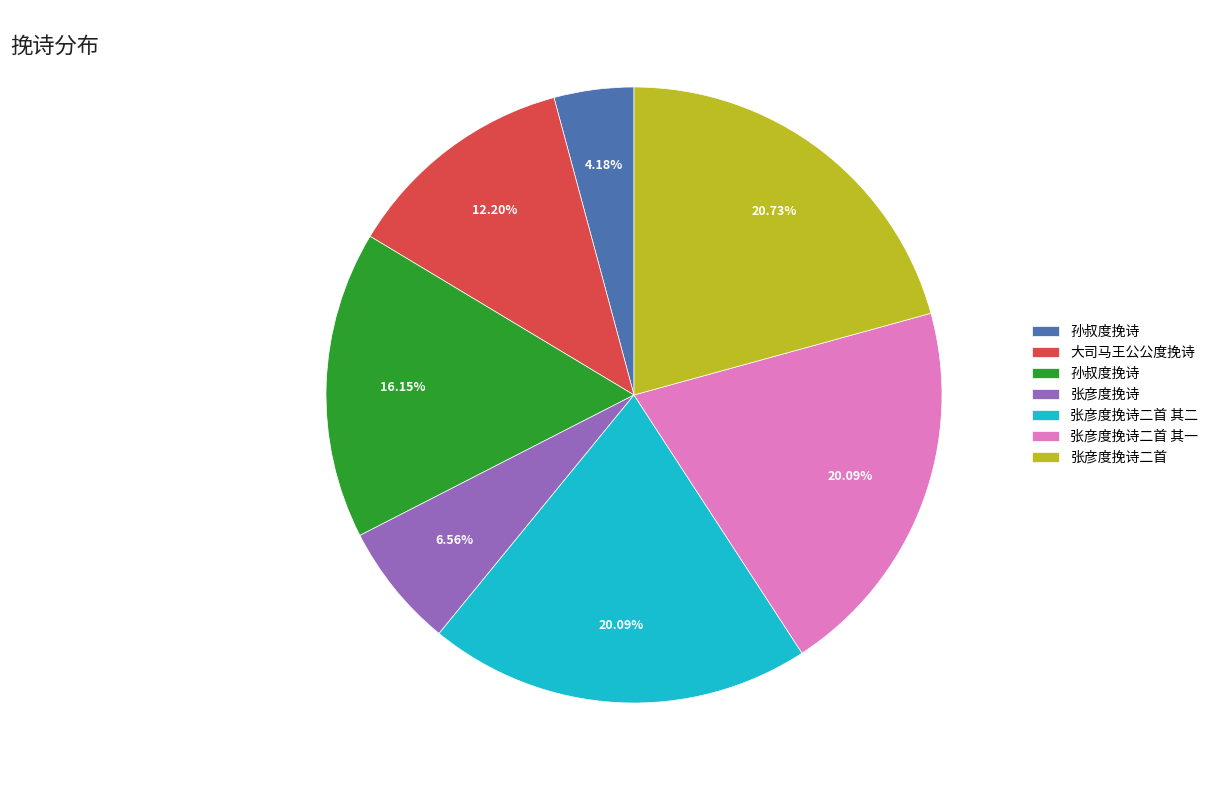

Is there a majority slice in this chart?

No